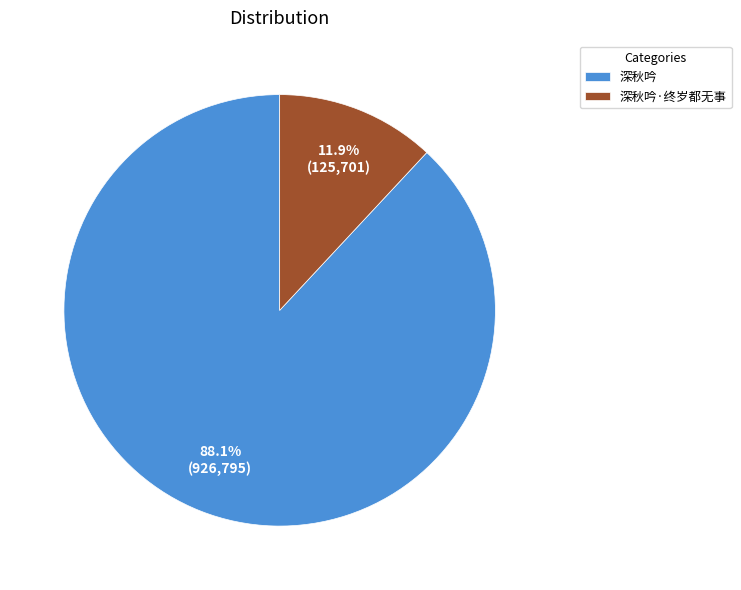

To the nearest percent, what is the combined percentage of 深秋吟·终岁都无事 and 深秋吟?

100%